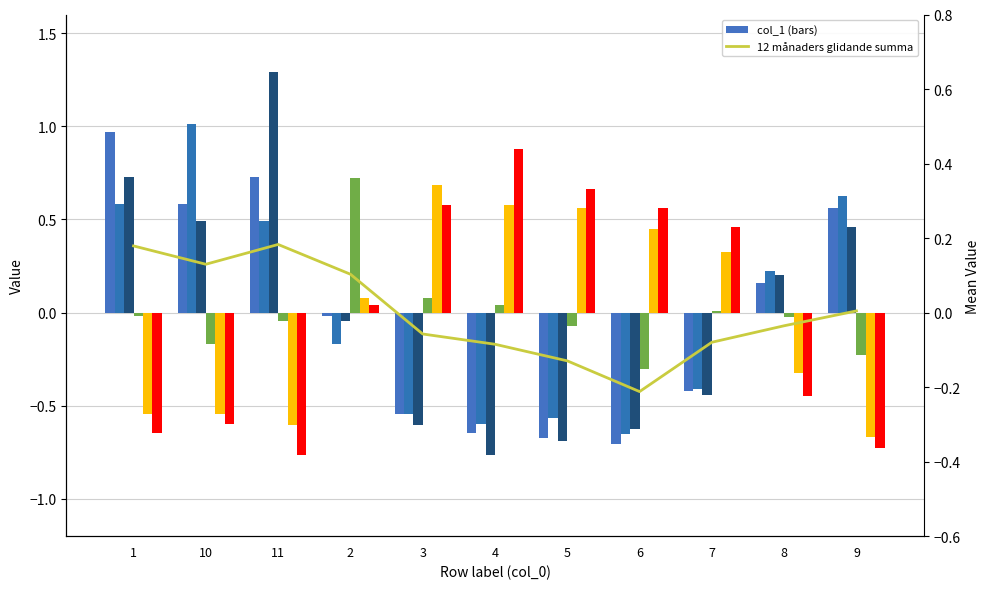

At which category is the sum across all series the highest?

11